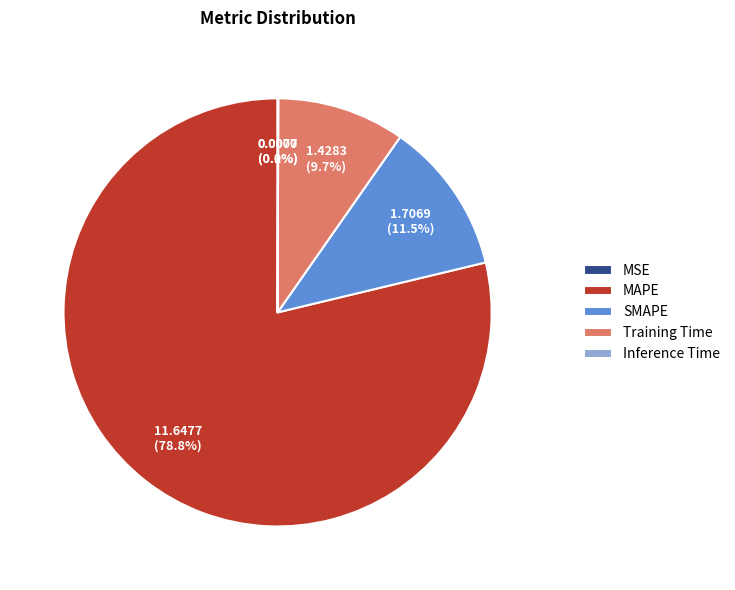

Which slice is the smallest?

MSE